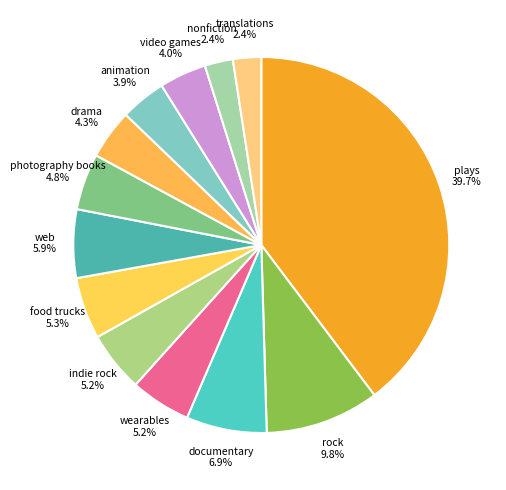

What is the ratio of the value at animation to the value at drama?

0.9